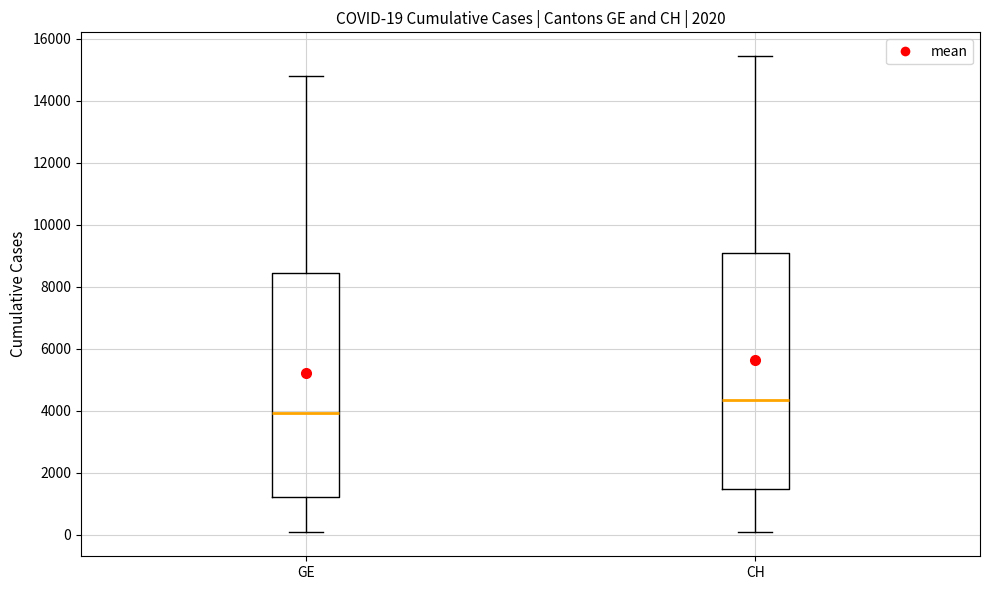

Which box is the tallest, from its lower edge to its upper edge?

CH